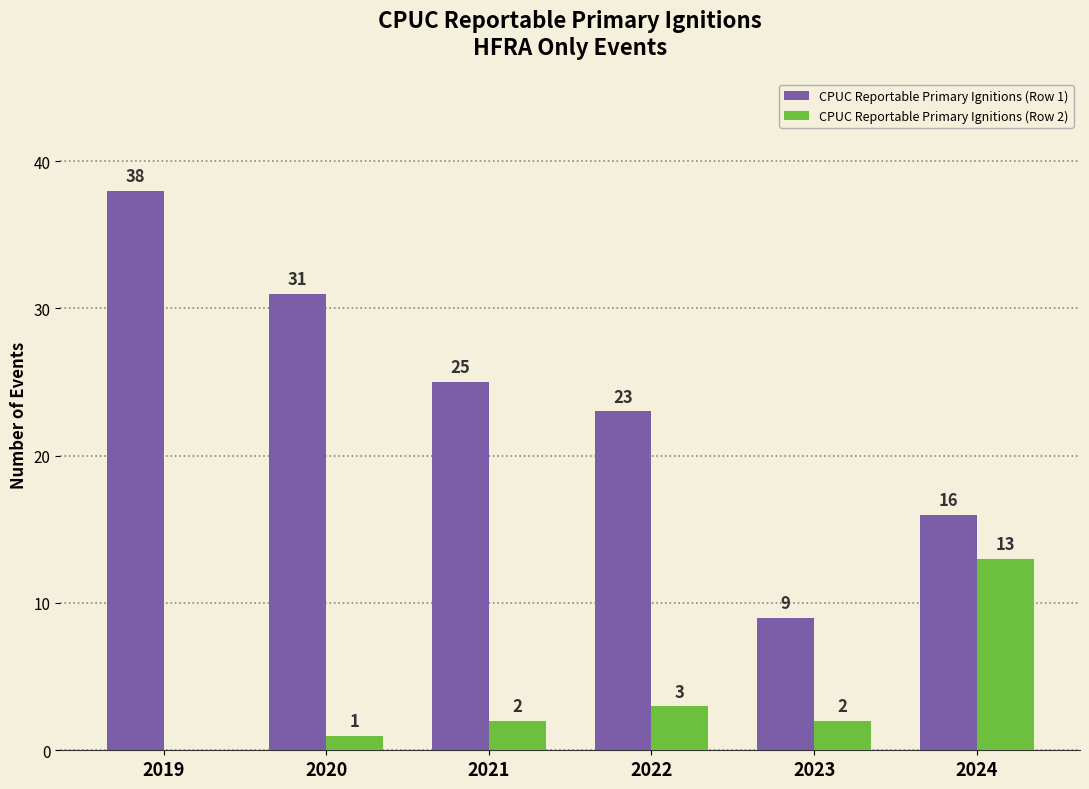

Reading right to left, extract all data points from this chart.

CPUC Reportable Primary Ignitions (Row 1): 16	9	23	25	31	38
CPUC Reportable Primary Ignitions (Row 2): 13	2	3	2	1	0